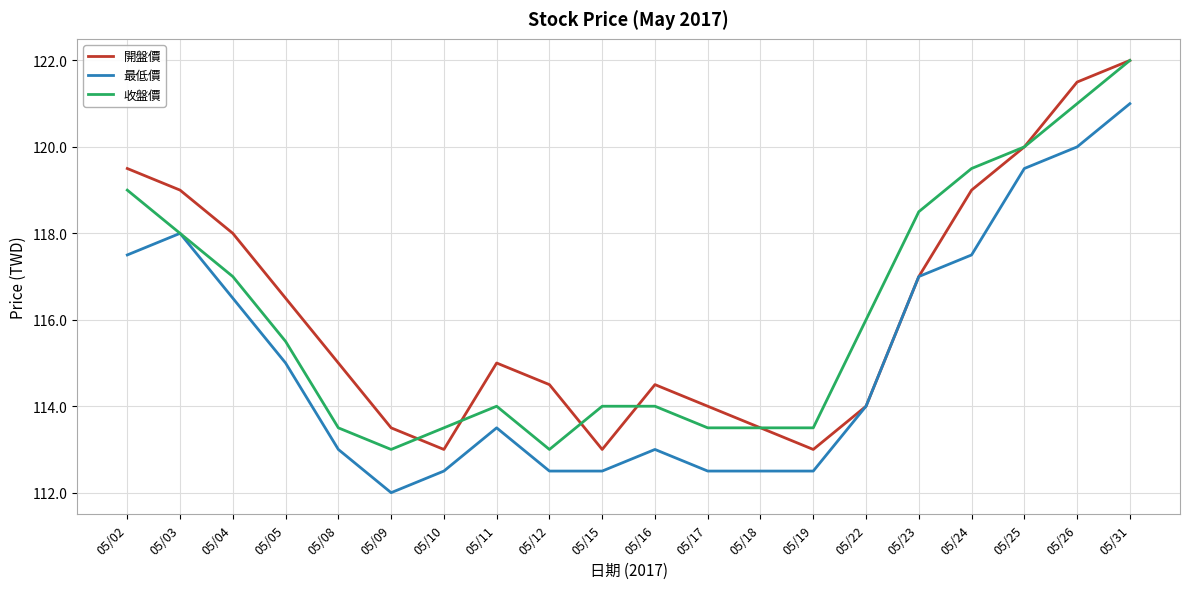

Where is the first local minimum for 收盤價?

05/09